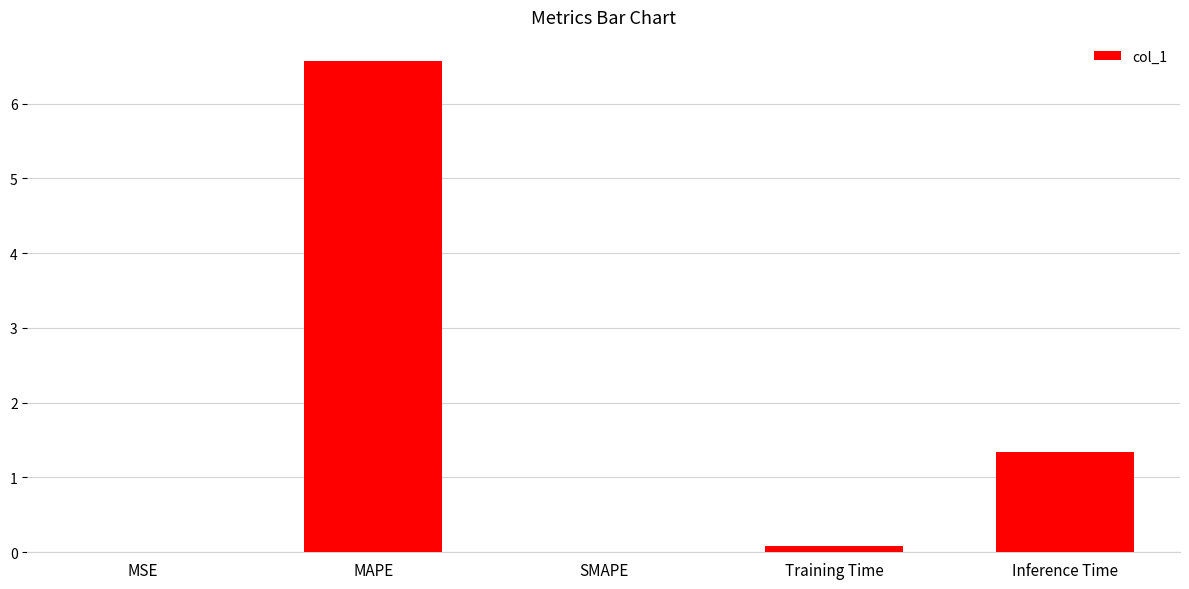

The chart shows a value of 6.6 at MAPE. True or false?

True